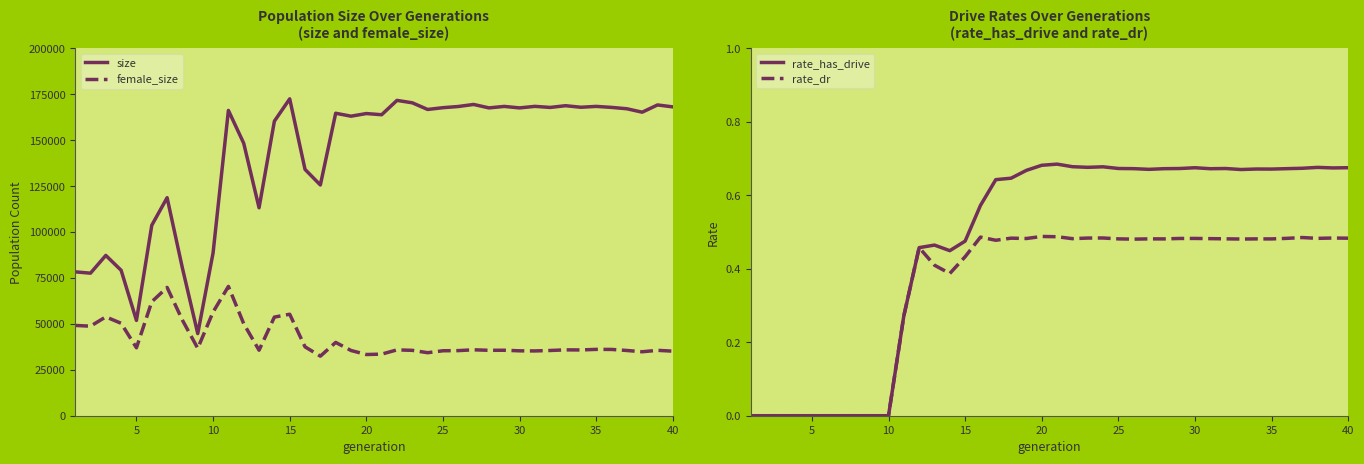

How many lines are shown in the chart?

4